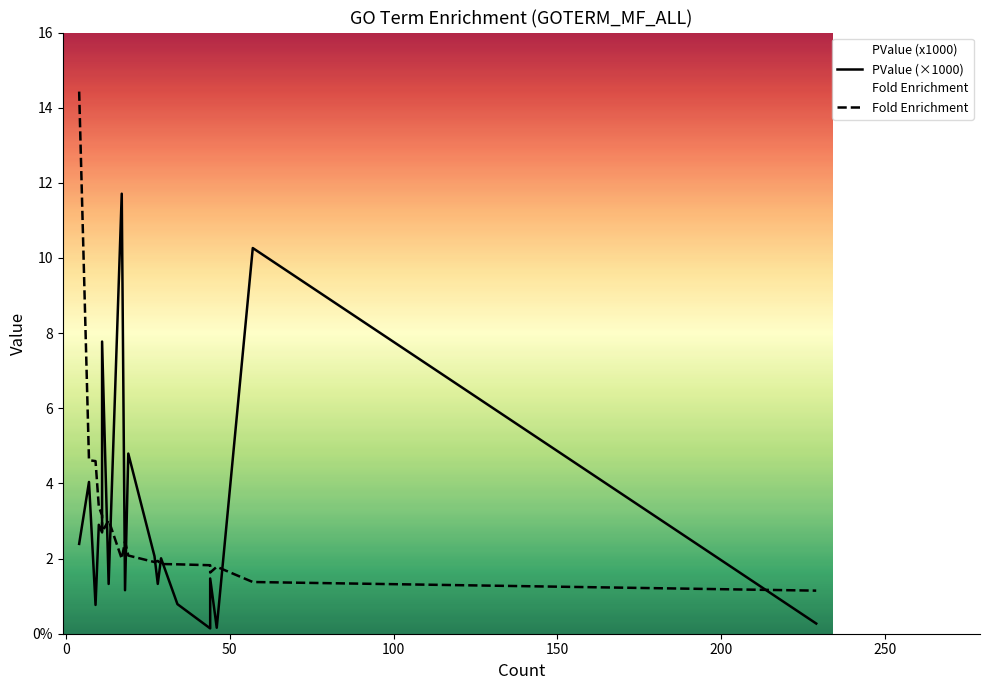

How many times do PValue (×1000) and Fold Enrichment cross each other?

10